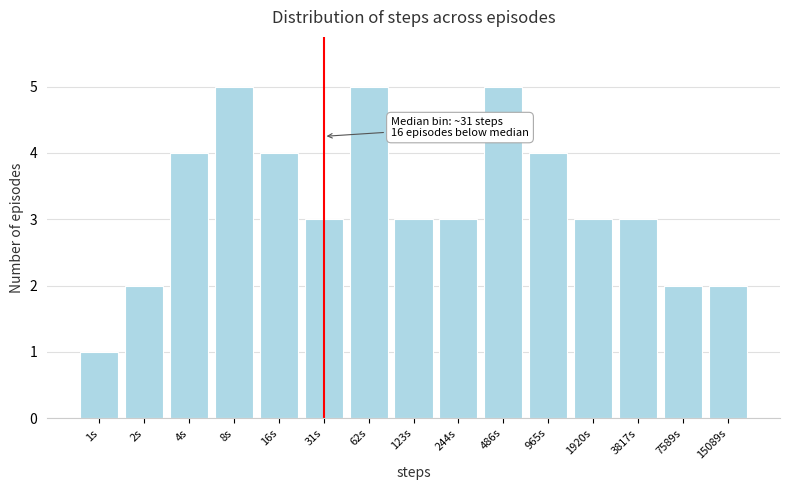

Reading left to right, list all the values displayed in this chart.

1s=1	2s=2	4s=4	8s=5	16s=4	31s=3	62s=5	123s=3	244s=3	486s=5	965s=4	1920s=3	3817s=3	7589s=2	15089s=2